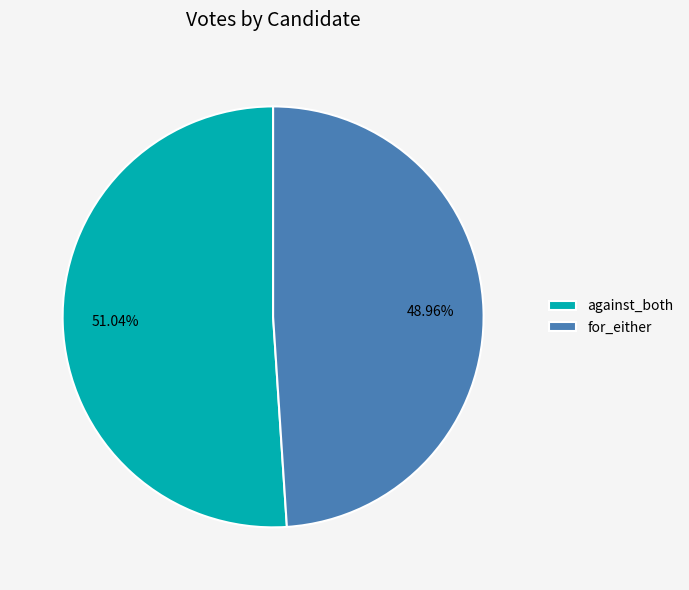

To the nearest percent, what is the difference between the for_either and against_both slice percentages?

2%